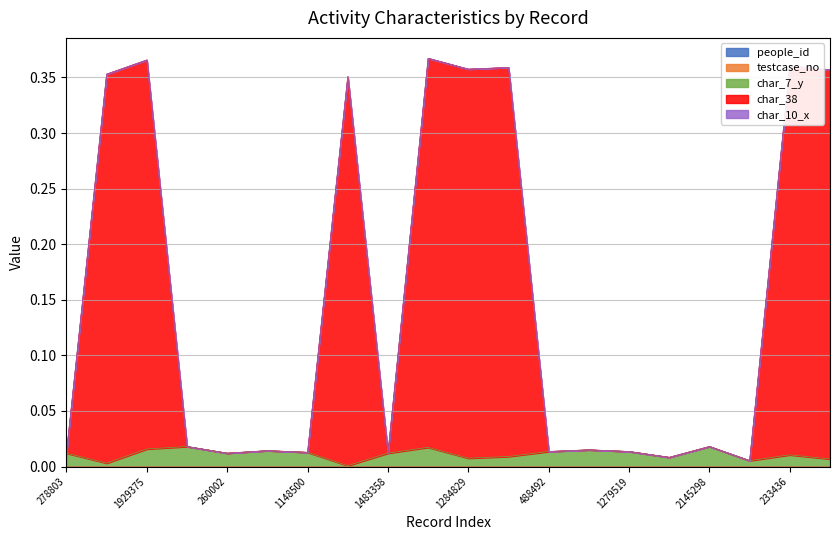

What is the label of the 17th point from the left?

2145298